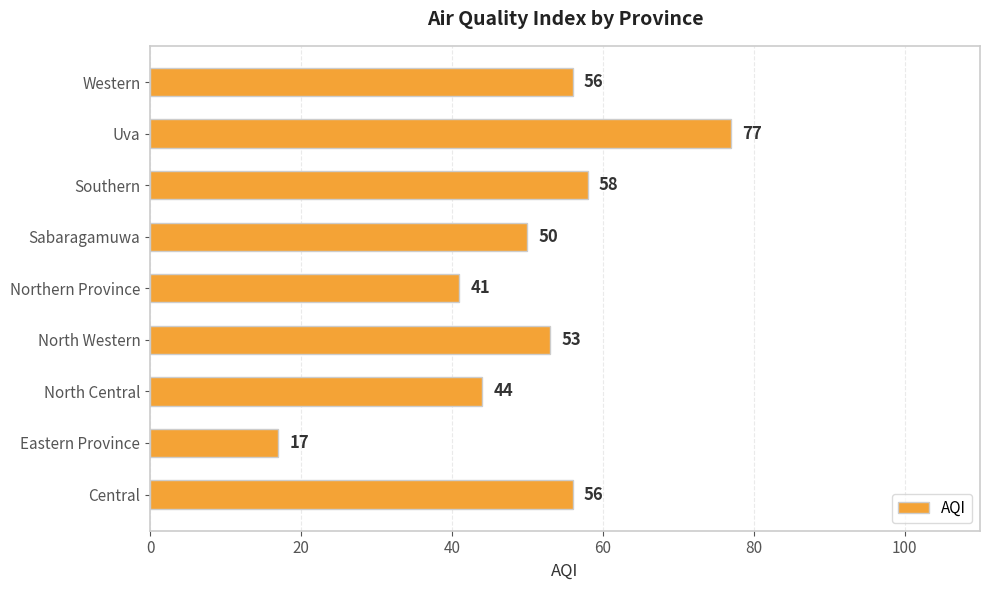

What is the sum of all values?

452